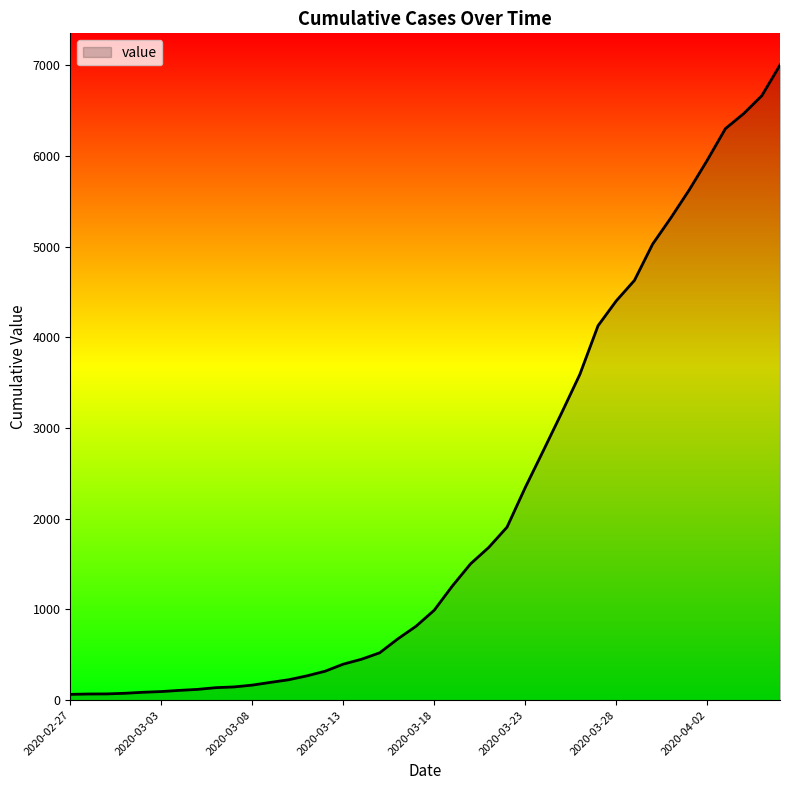

What is the greatest value displayed?

7002